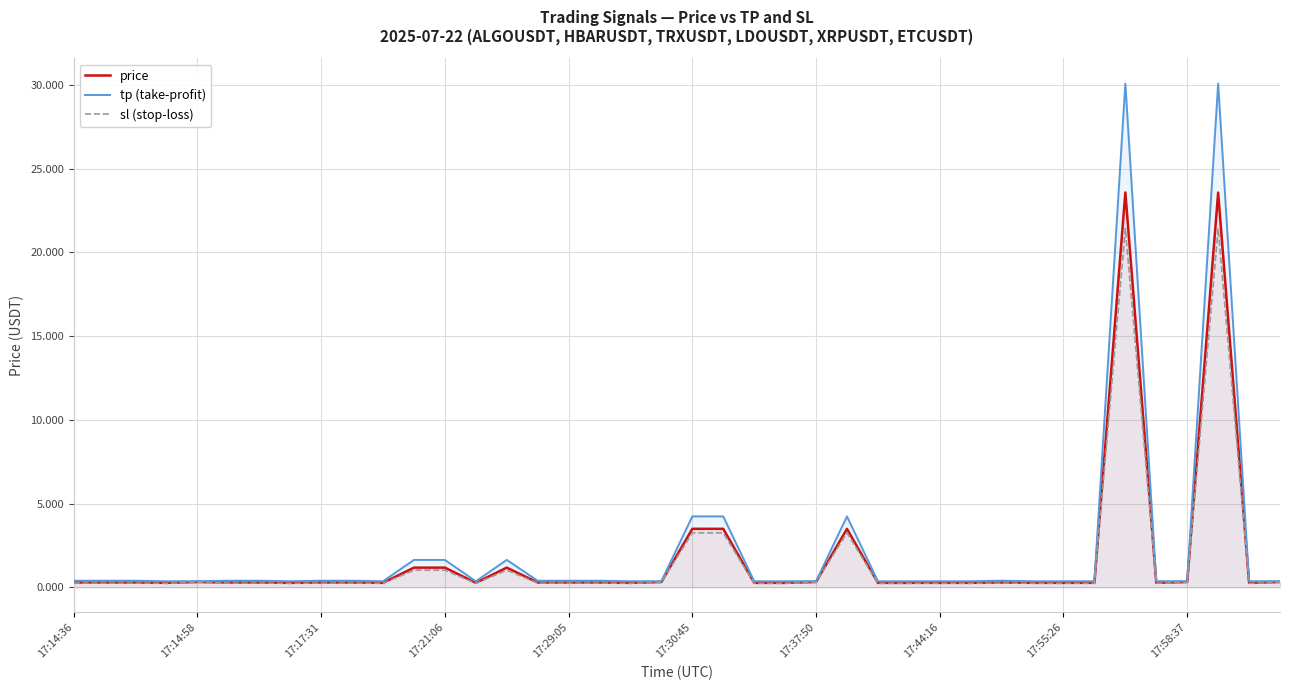

Rank the series by their maximum value, from lowest to highest.

sl (stop-loss), price, tp (take-profit)